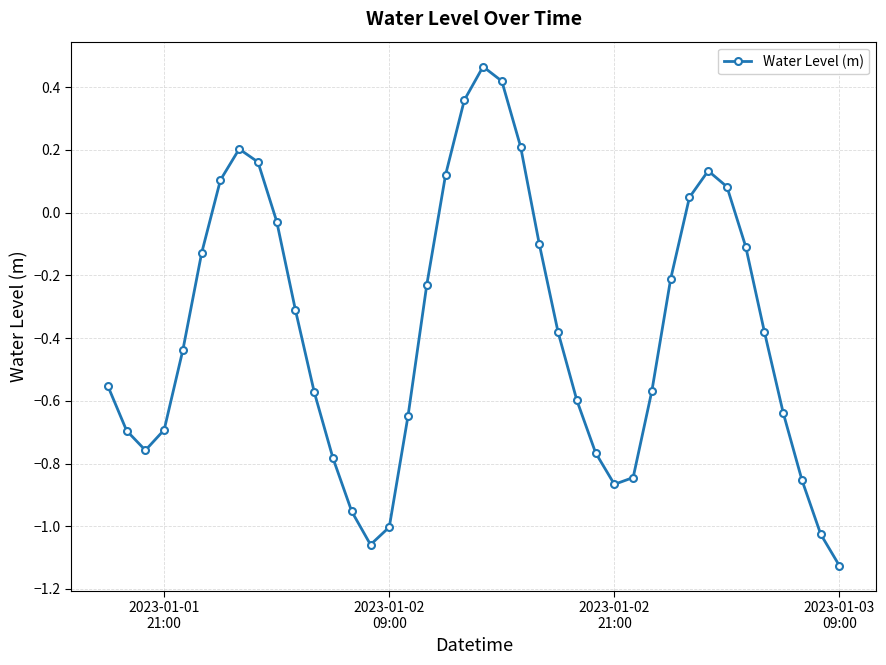

How many points are lower than both their immediate neighbors (excluding endpoints)?

3